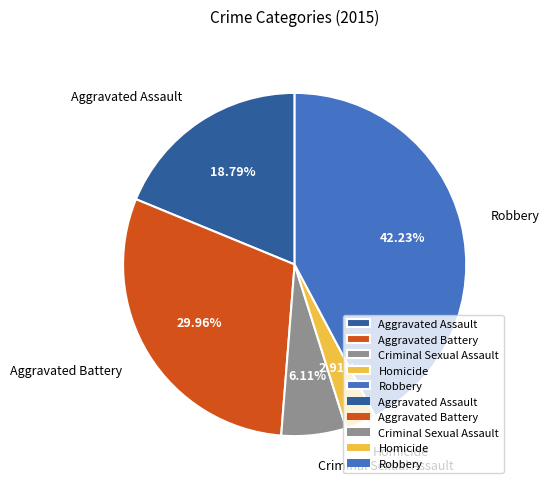

Which slice is the smallest?

Homicide